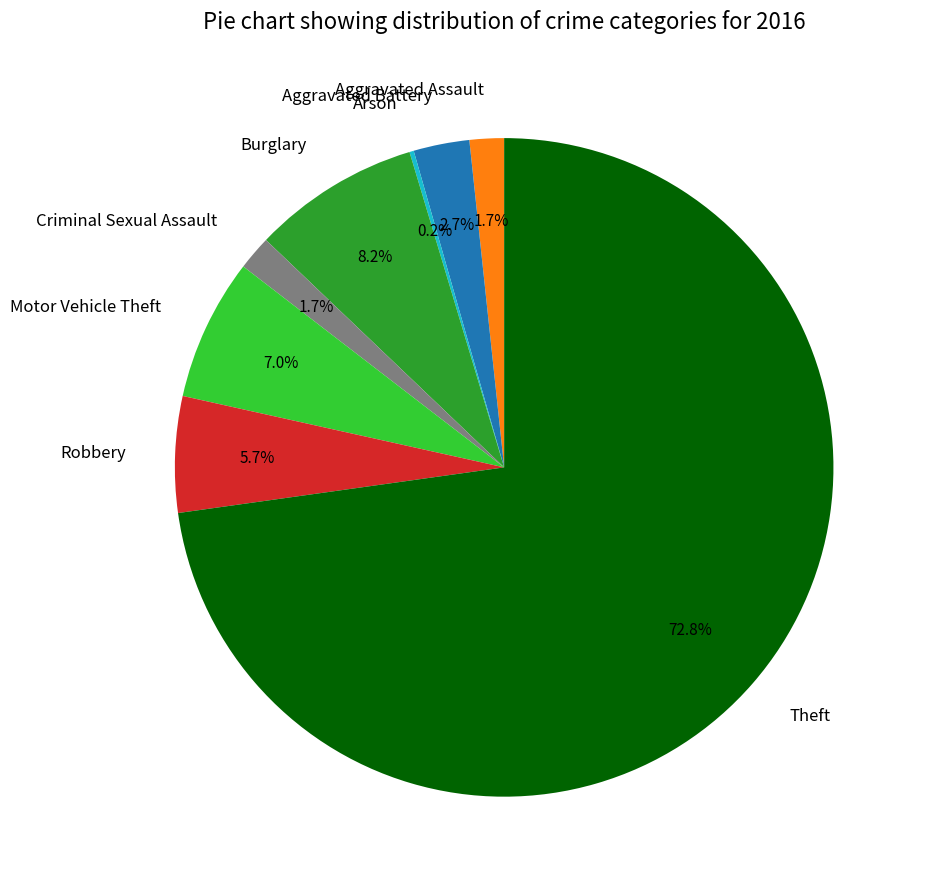

How much of the chart is everything except Aggravated Battery?

97.3%